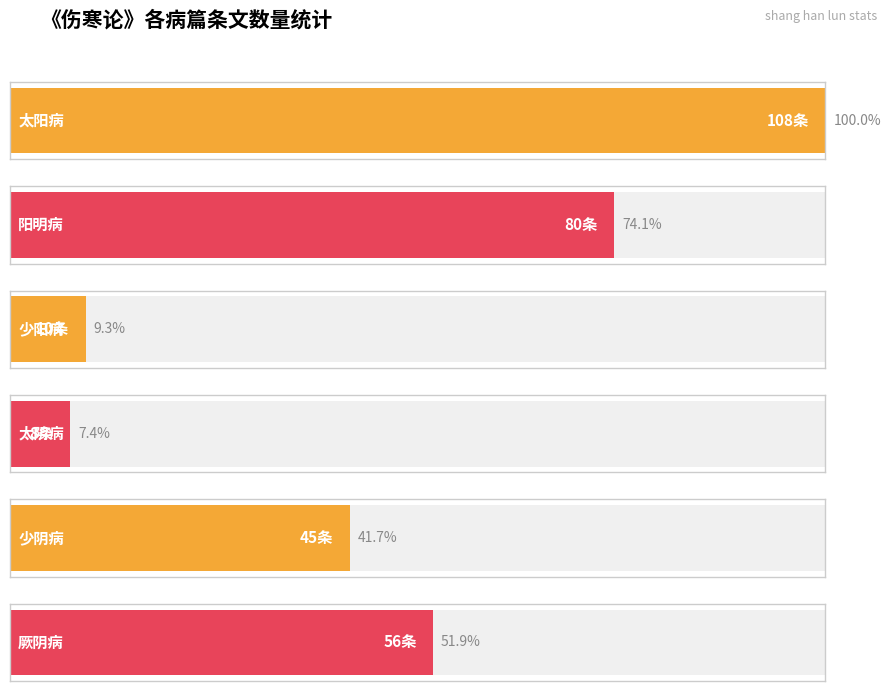

Where is the data nearest to the value 58?

5